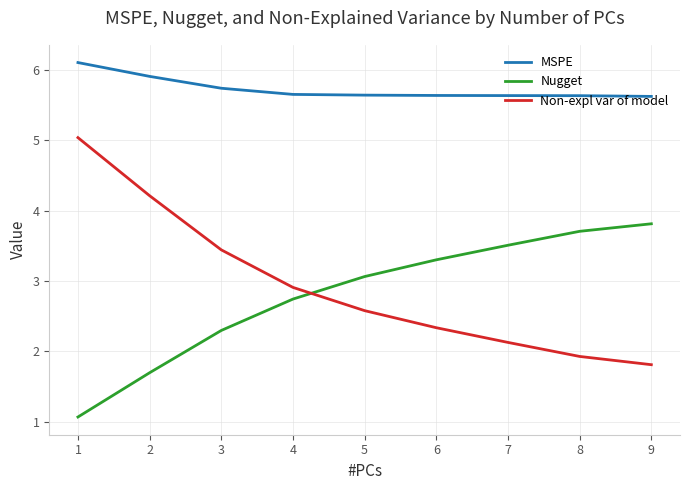

Is this an area chart (filled region under the line)?

No